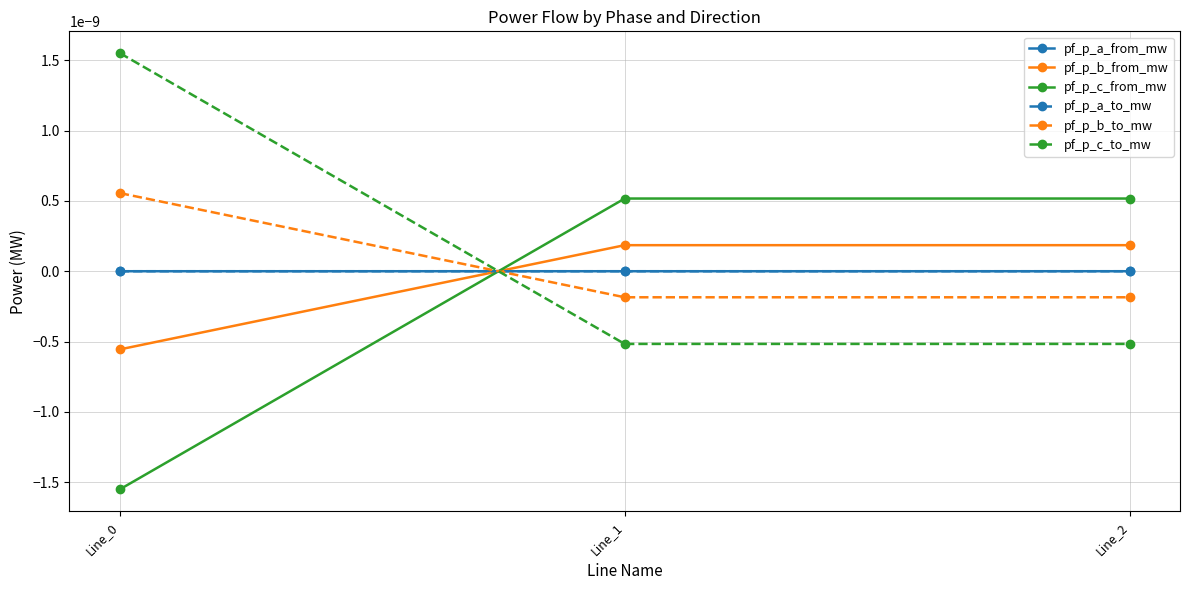

Between Line_1 and Line_2, which series saw the biggest shift?

pf_p_c_from_mw